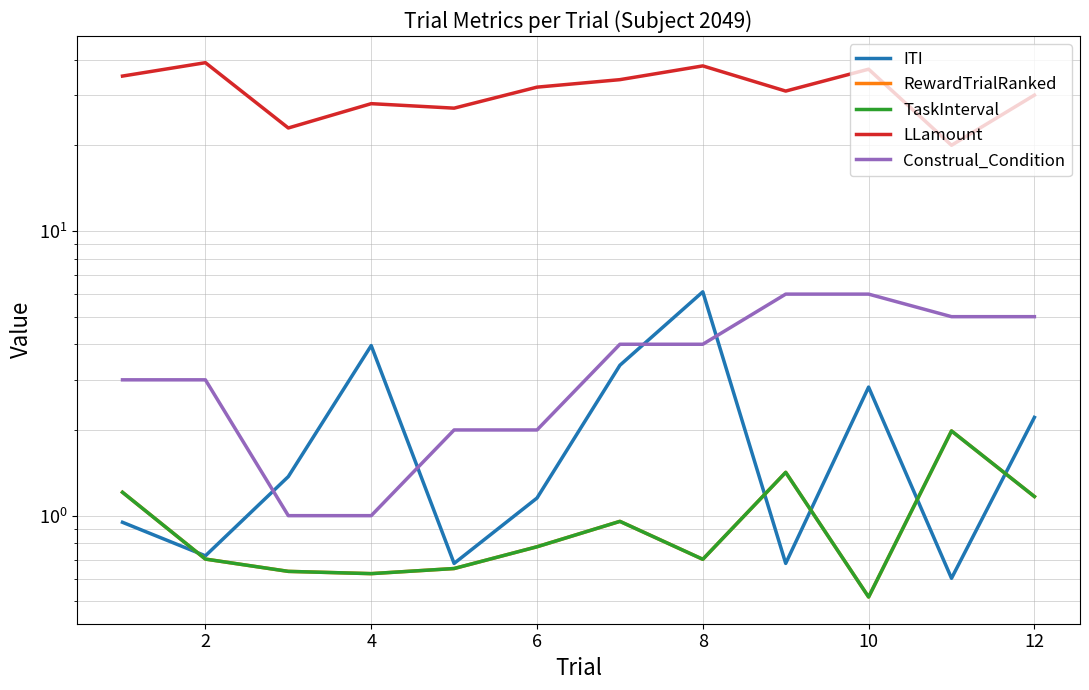

The ITI series shows 1.4 at 4. True or false?

False